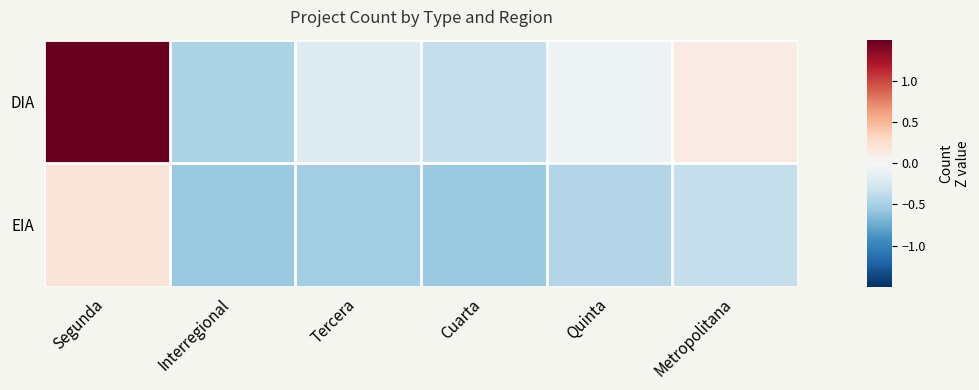

At which category does the chart reach its minimum across all series?

Interregional